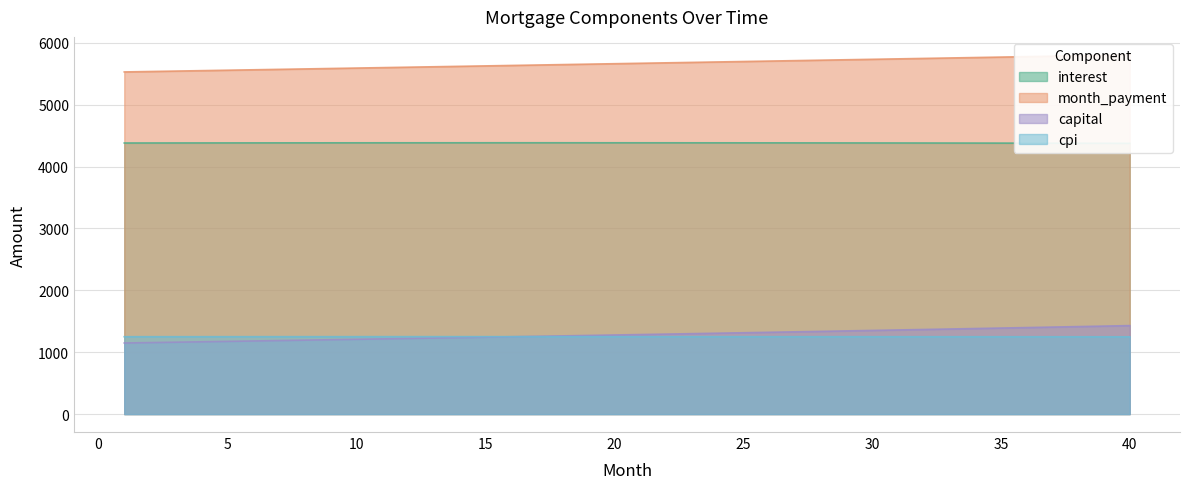

Which series has the largest range (max minus min)?

capital